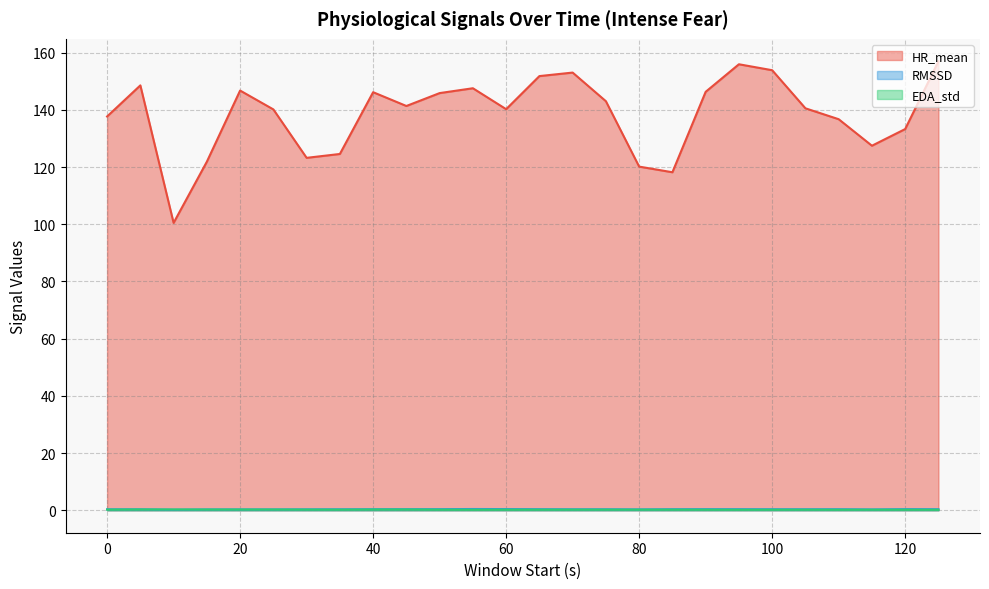

True or false: HR_mean has a value of 145.8 at 50.

True